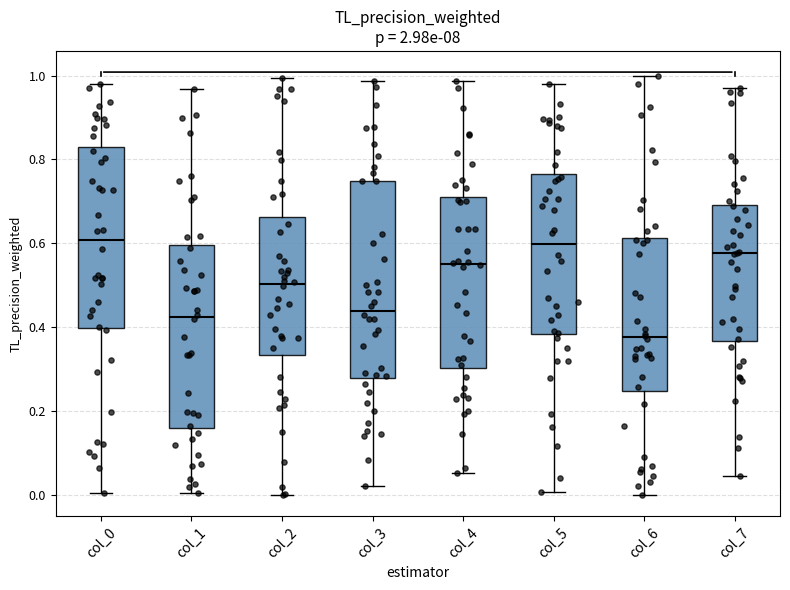

Which box is the tallest, from its lower edge to its upper edge?

col_3